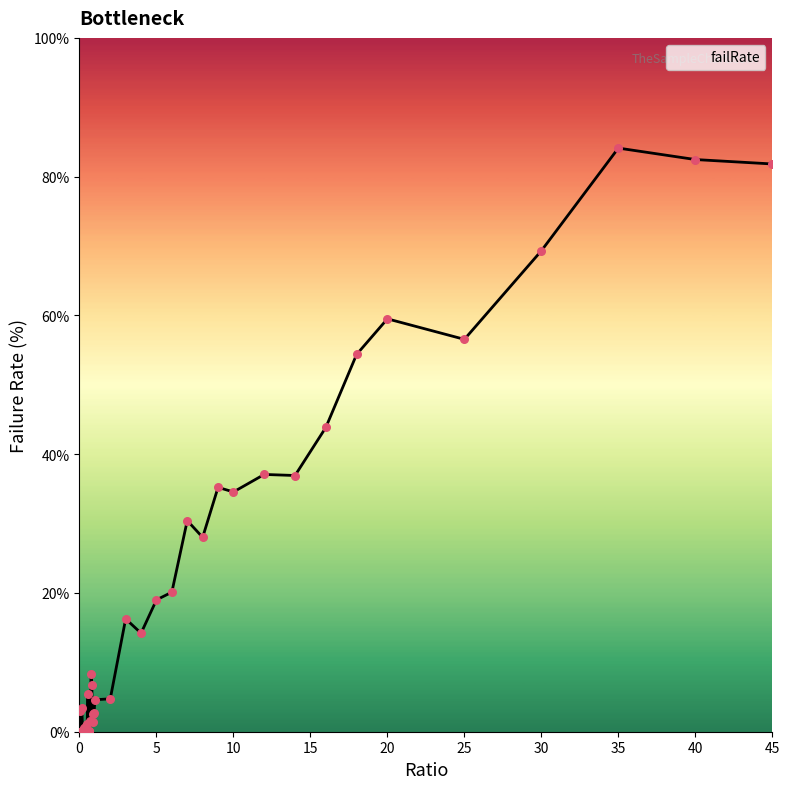

What is the difference between the maximum and minimum values?

84.1